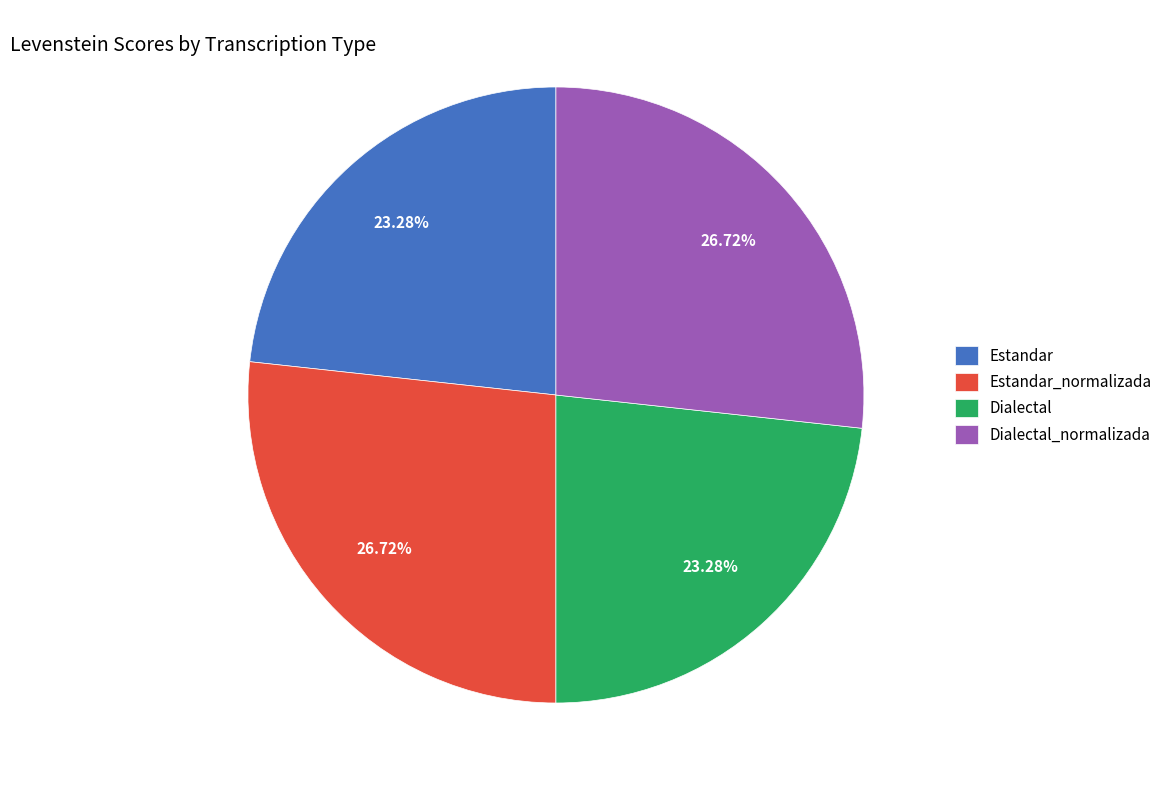

To the nearest percent, what portion does Dialectal represent?

23%